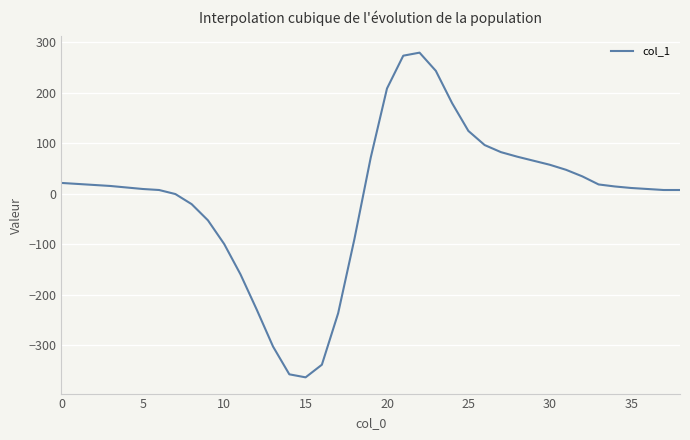

What is the minimum value shown in the chart?

-364